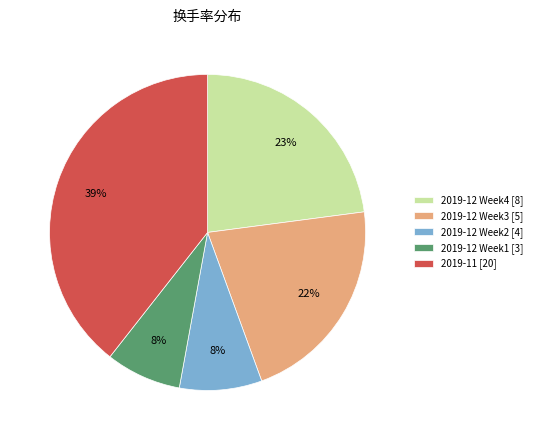

What percentage is the 2019-12 Week2 [4] slice, to the nearest percent?

8%